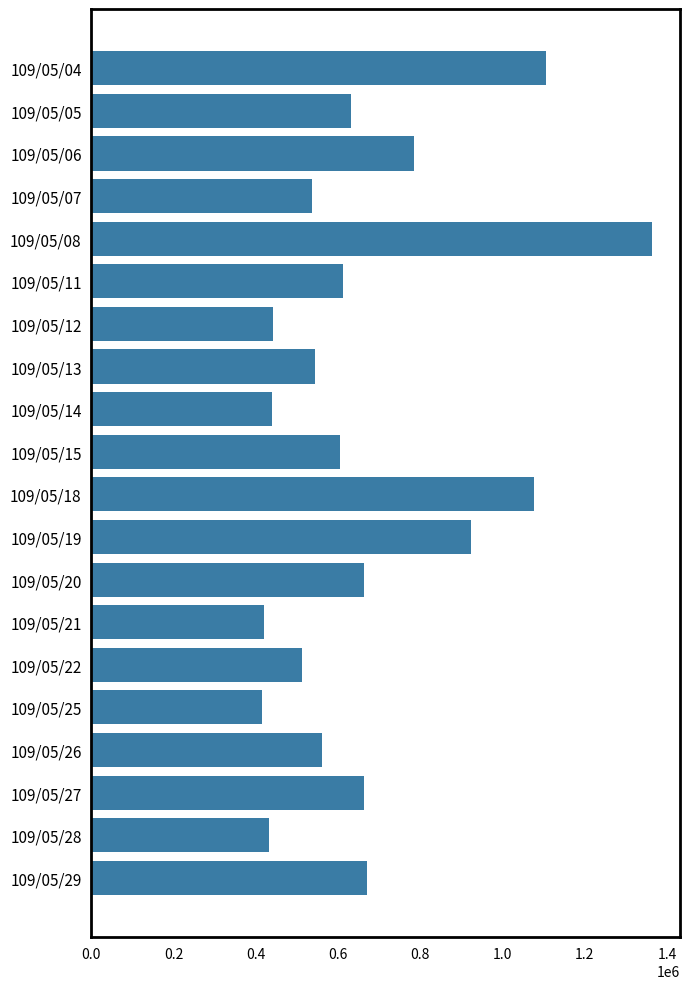

What is the difference between the second highest and second lowest values?

684635